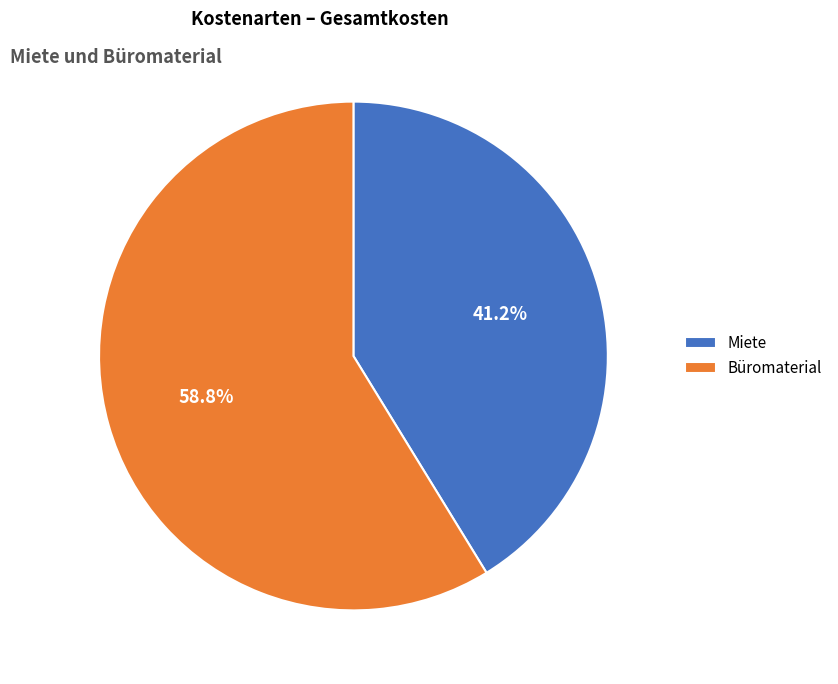

To the nearest percent, what percentage of the pie is Büromaterial?

59%